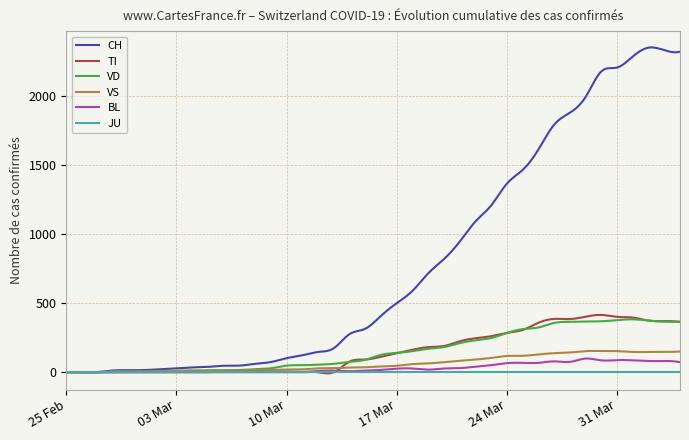

What are all the series names shown in the legend?

CH, TI, VD, VS, BL, JU